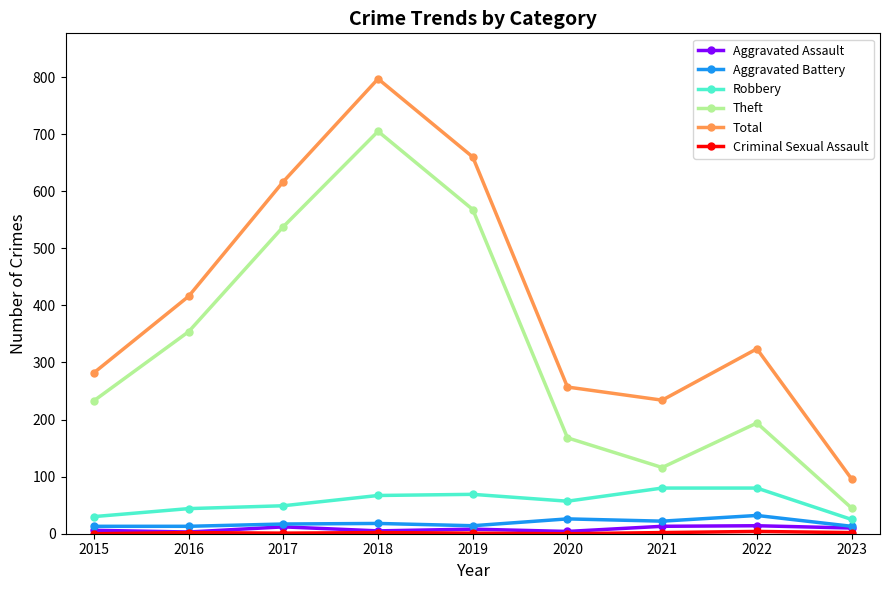

True or false: Theft and Robbery cross at least once.

False